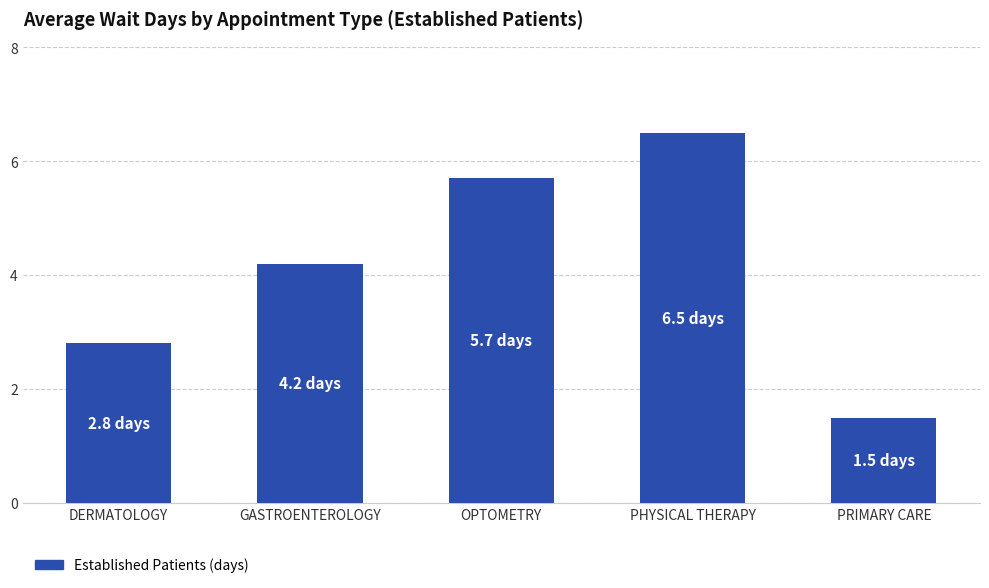

The value at GASTROENTEROLOGY is 1.4. True or false?

False